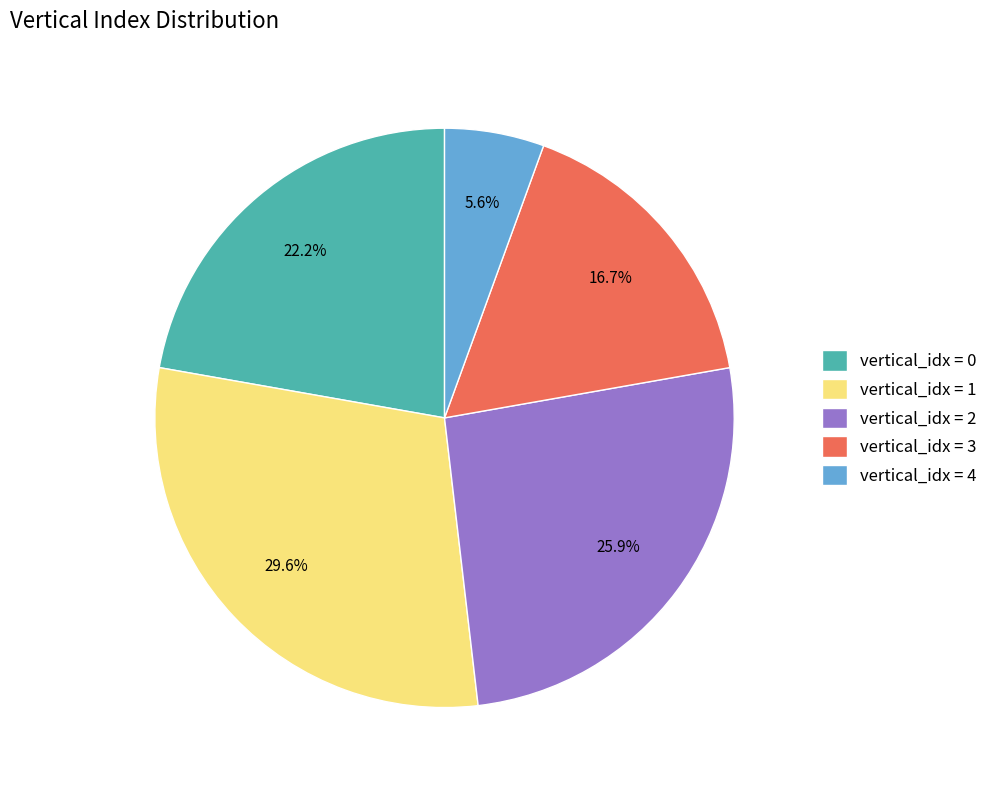

Count the number of slices in the pie.

5